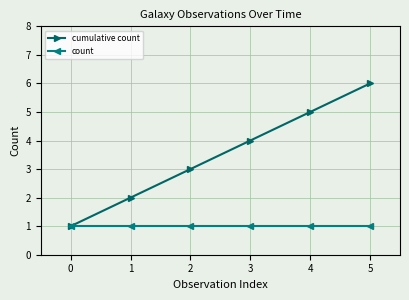

Is the value of count at 1 greater than the value of cumulative count at 1?

No